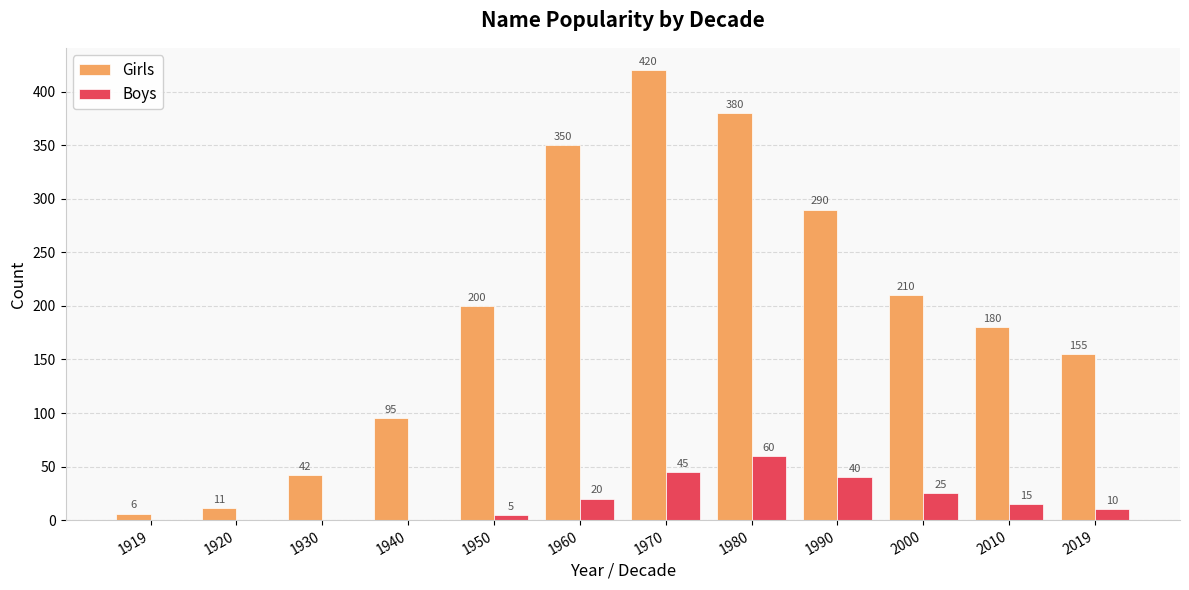

Are the bars horizontal?

No